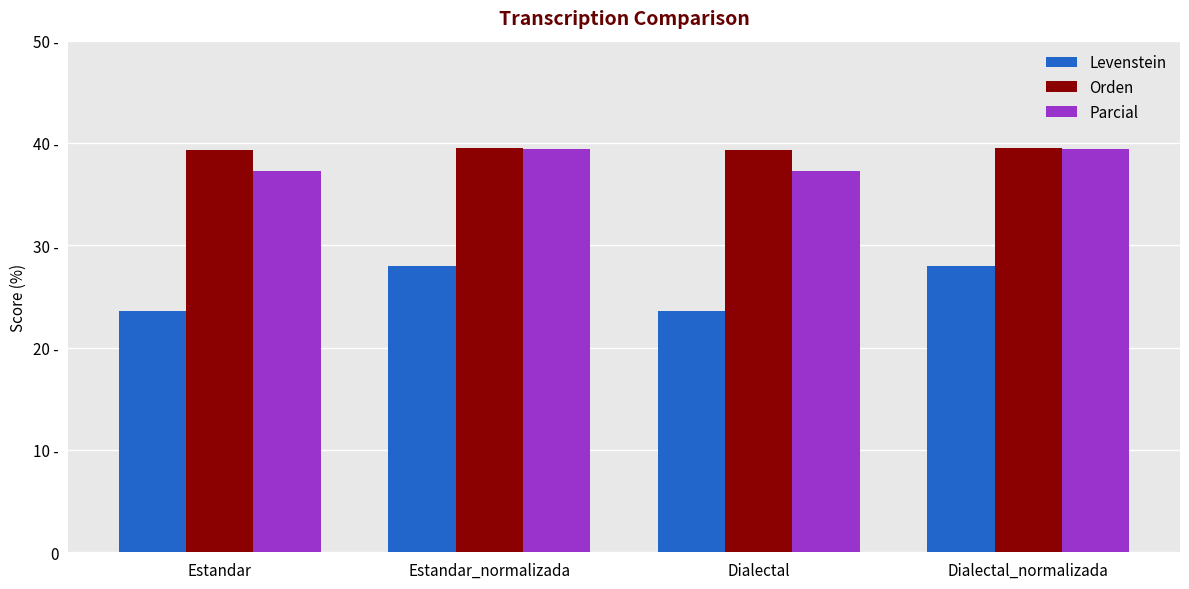

The Orden series shows 13.5 at Dialectal_normalizada. True or false?

False